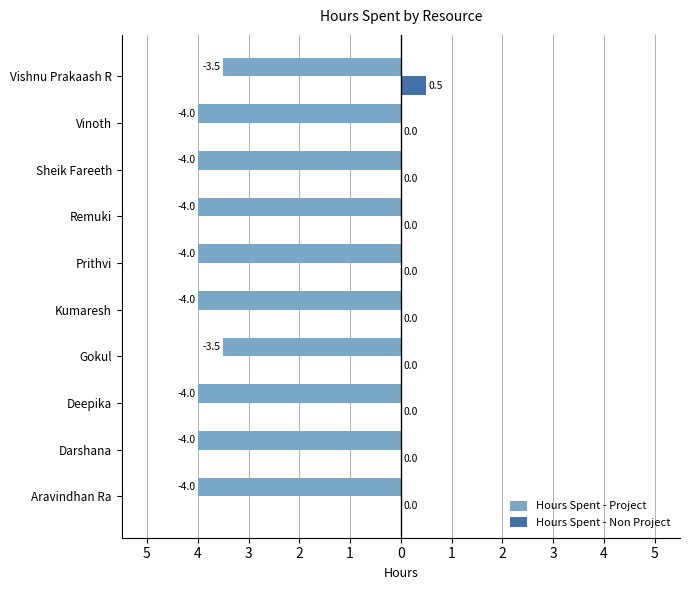

Reading right to left, what are all the values shown in this chart?

Hours Spent - Project: -3.5	-4.0	-4.0	-4.0	-4.0	-4.0	-3.5	-4.0	-4.0	-4.0
Hours Spent - Non Project: 0.5	0.0	0.0	0.0	0.0	0.0	0.0	0.0	0.0	0.0